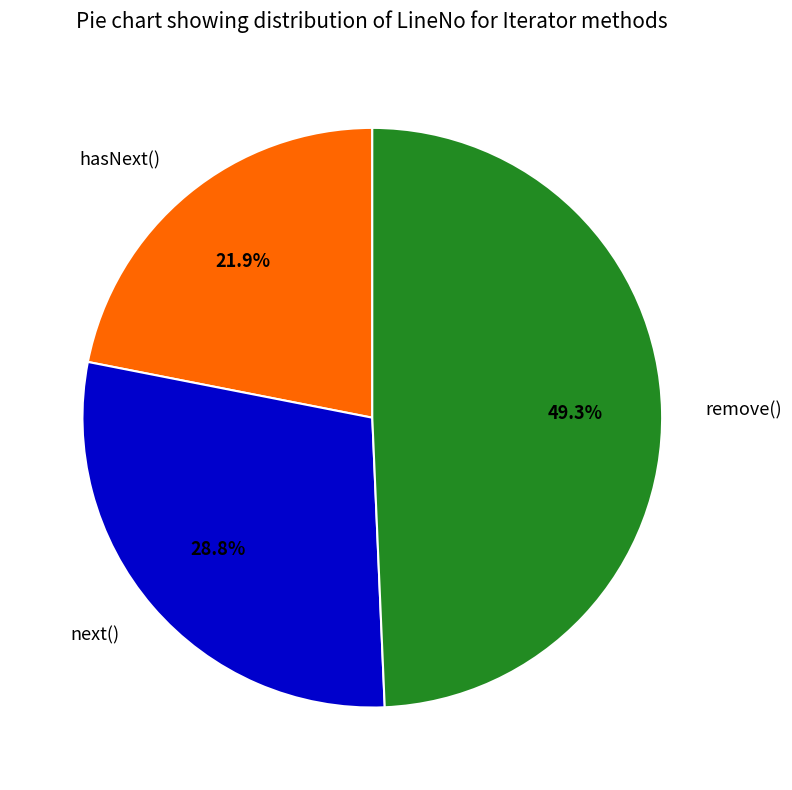

To the nearest percent, what is the difference between the next() and hasNext() slice percentages?

7%